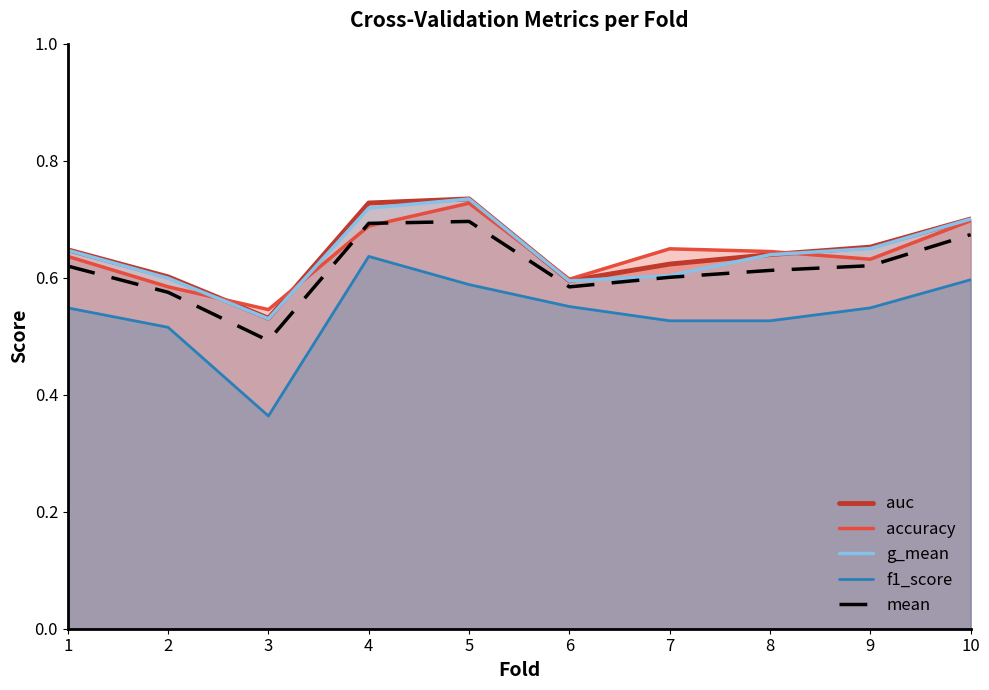

What is the difference between the mean values at 9 and 5?

0.1